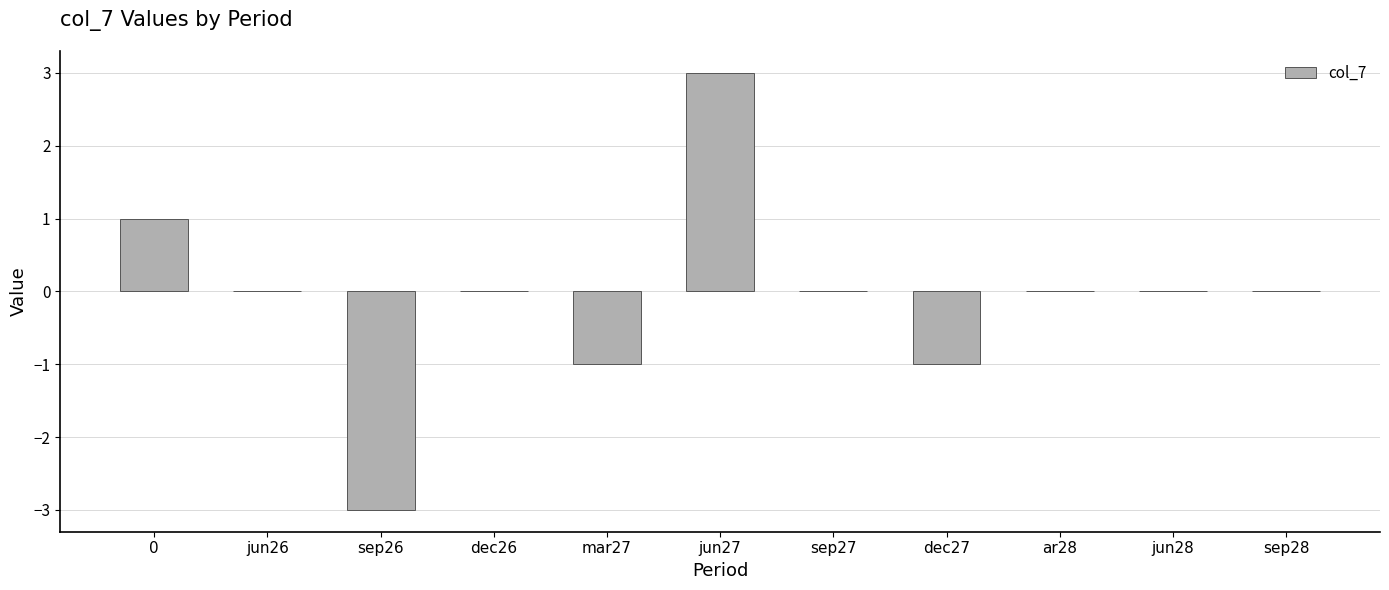

What is the sum of the values at sep28 and sep26?

-3